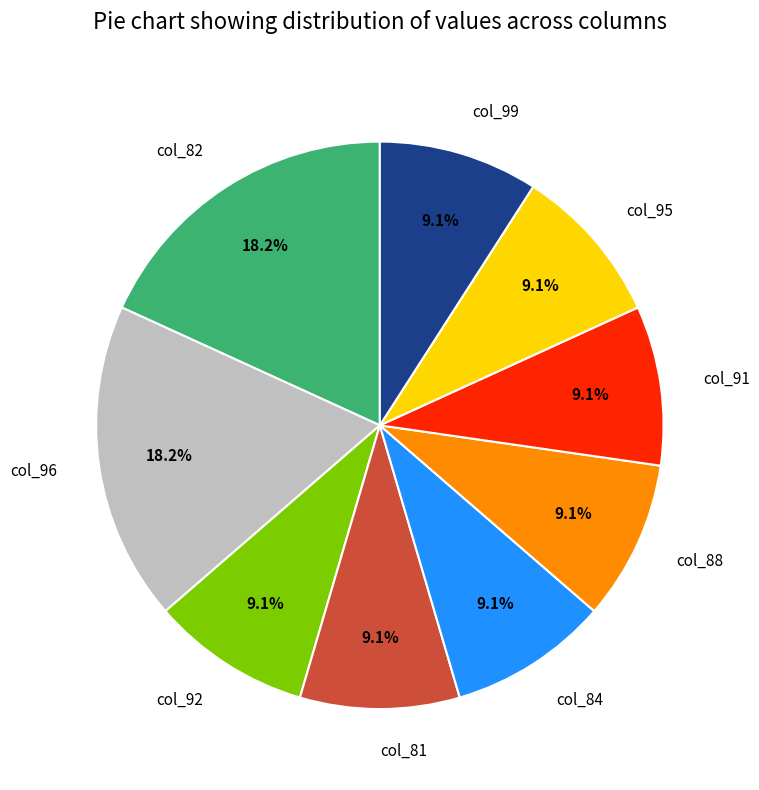

Which has a higher value, col_82 or col_92?

col_82